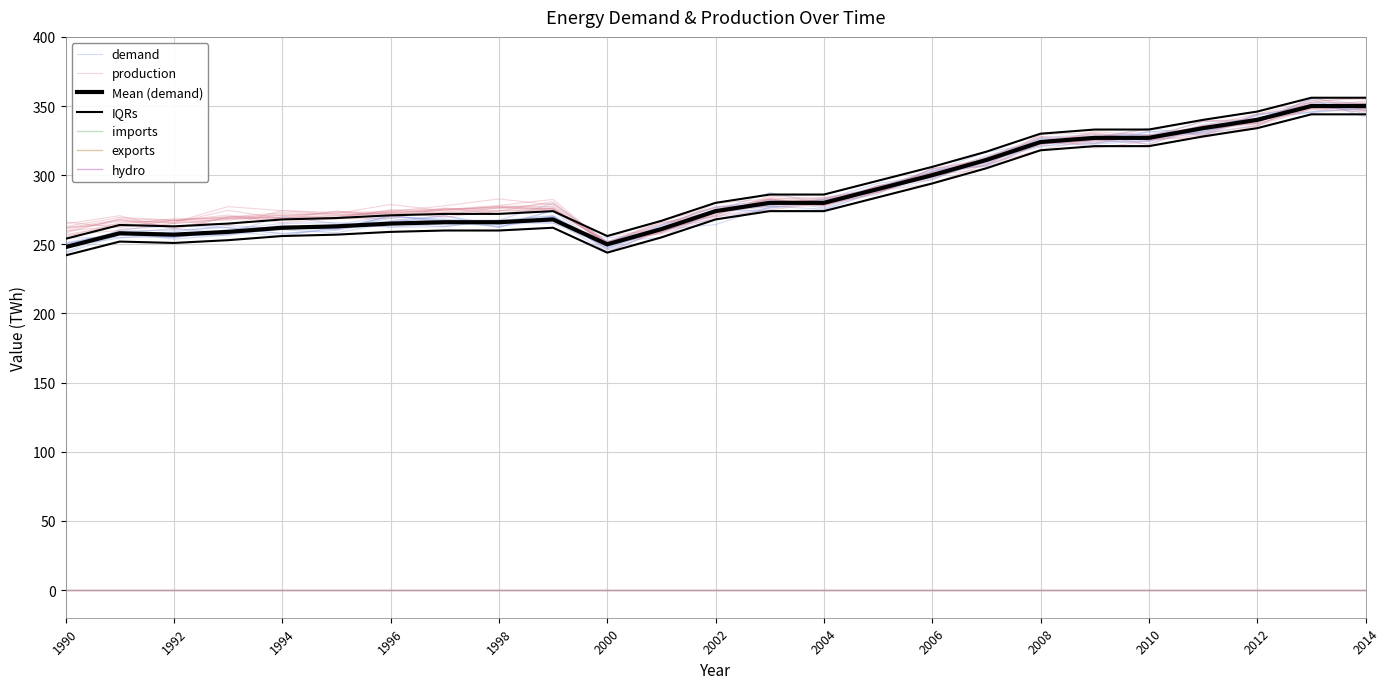

What is the value of the production point at the 4th from the left?

268